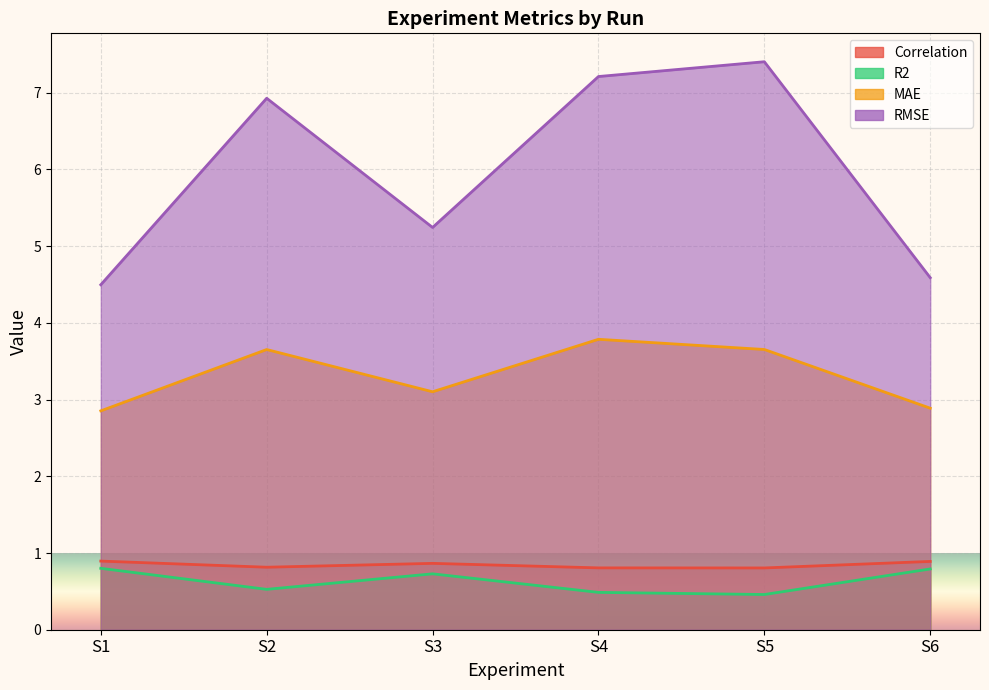

What value does the R2 series have at S3?

0.7